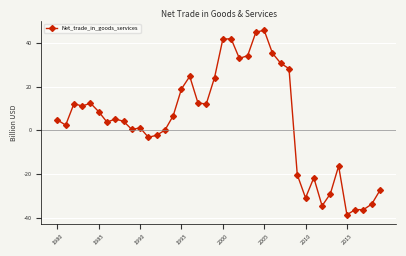

What is the smallest value displayed?

-38.6